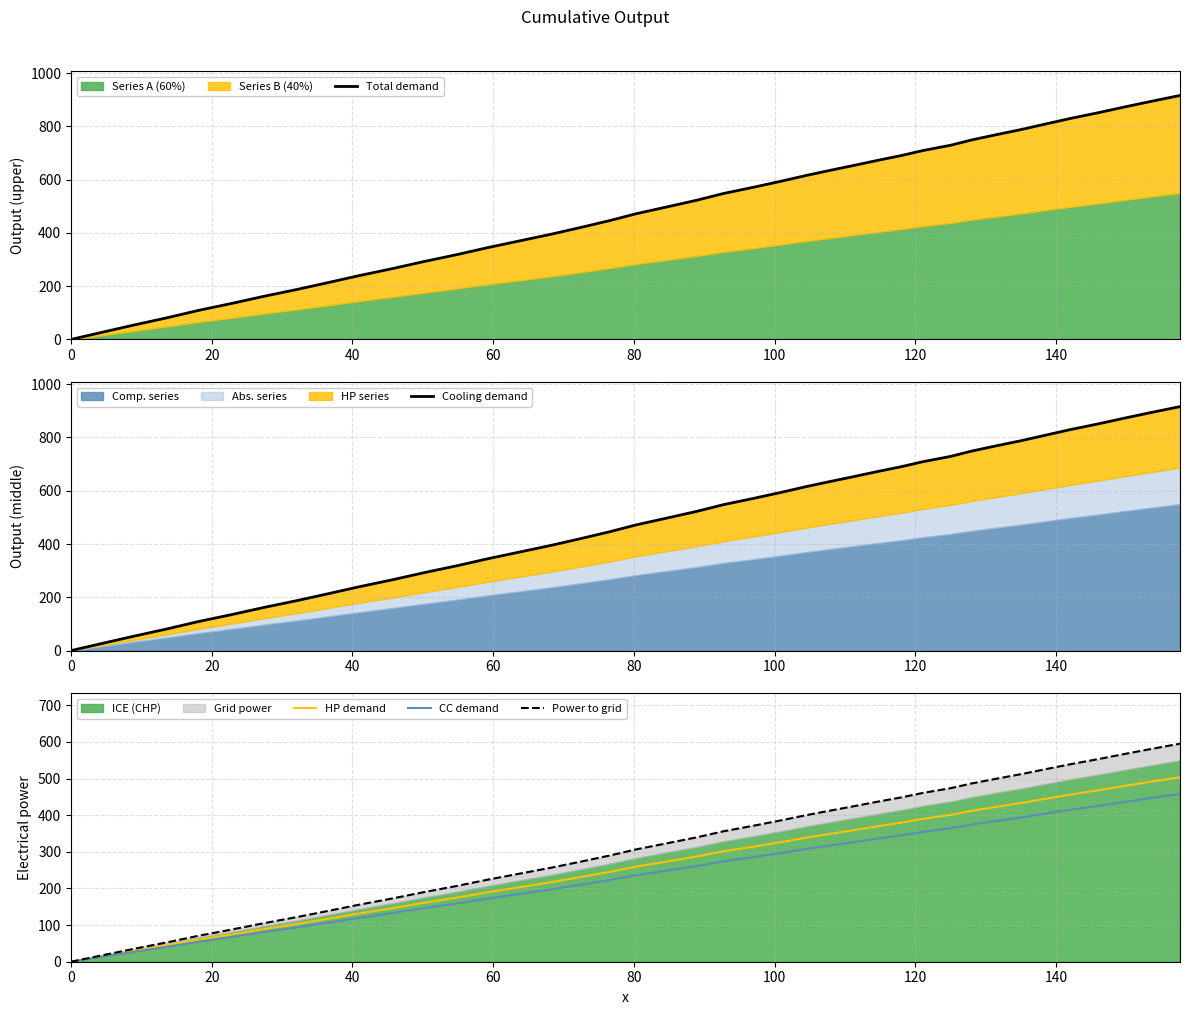

True or false: HP demand and Cooling demand intersect in this chart.

False